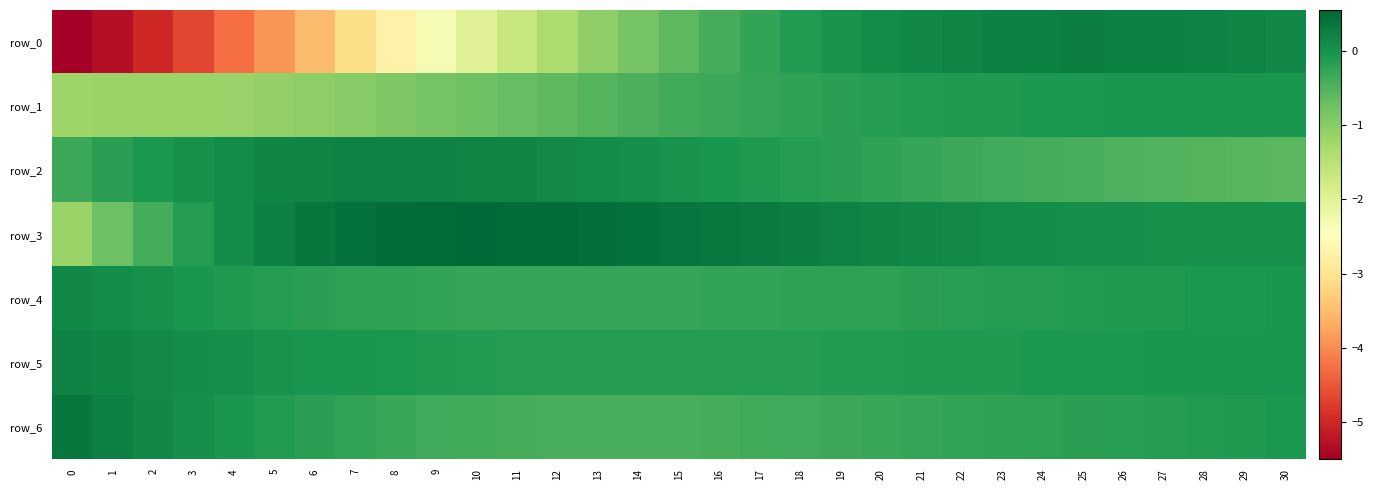

Which category has the highest value across all series?

10